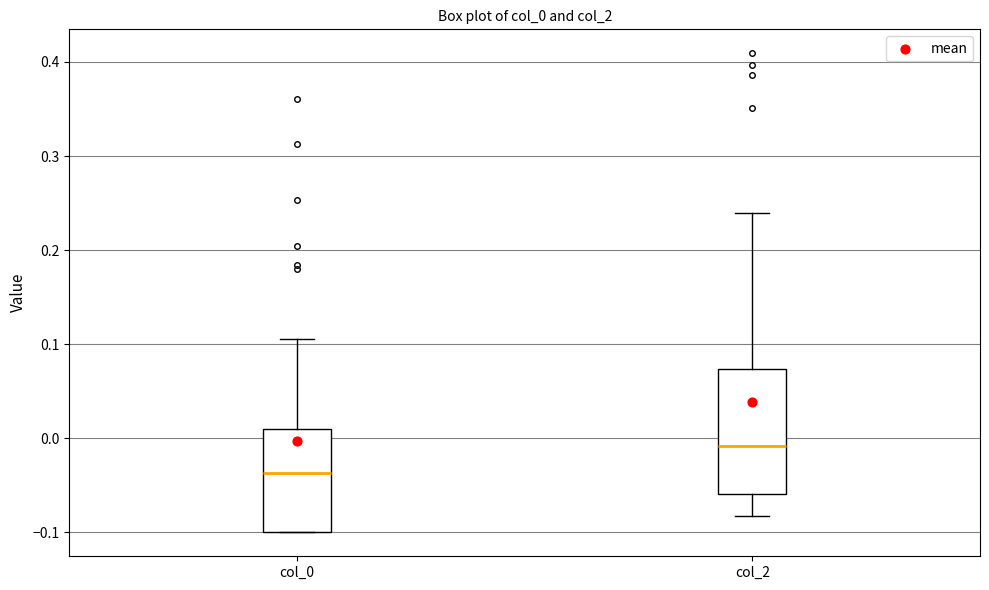

Where is the lower edge of the box for col_2 on the y-axis? The values are not printed on the chart, so give them approximately, as read against the axis.

-0.06